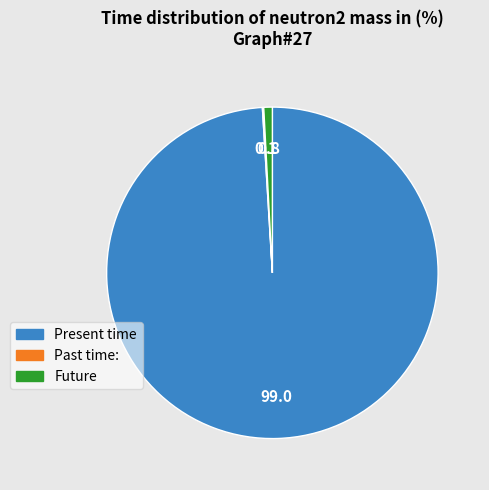

Is there any slice that represents more than half of the pie?

Yes